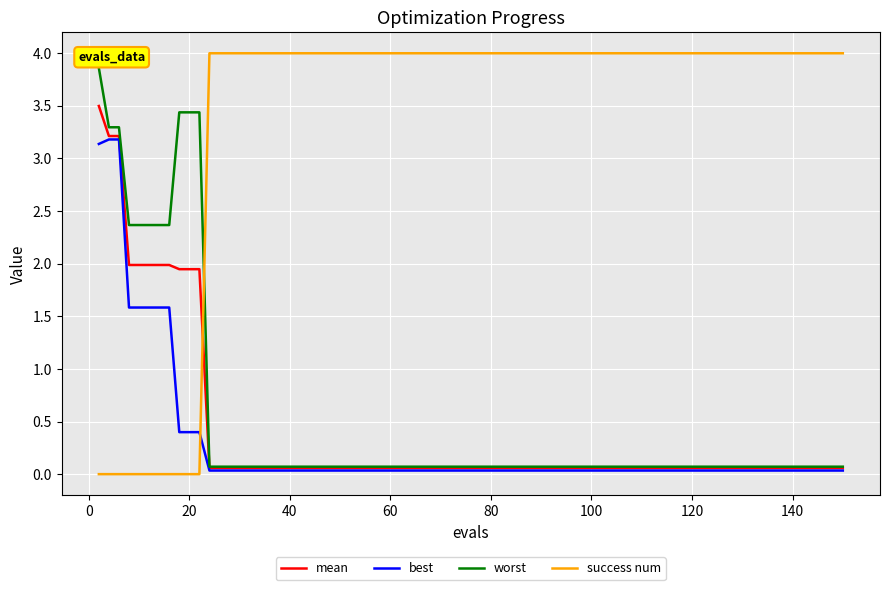

Which series has the largest range (max minus min)?

success num